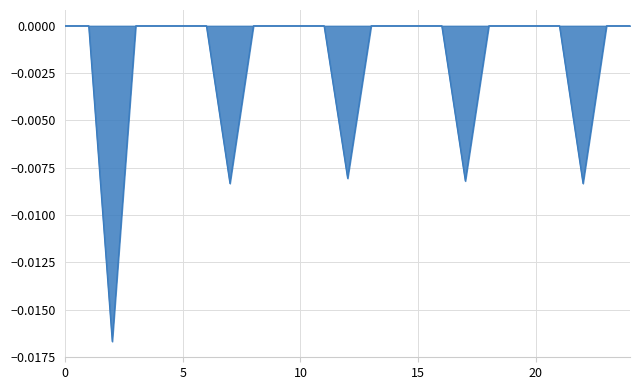

Does the chart display data point markers on the line(s)?

No